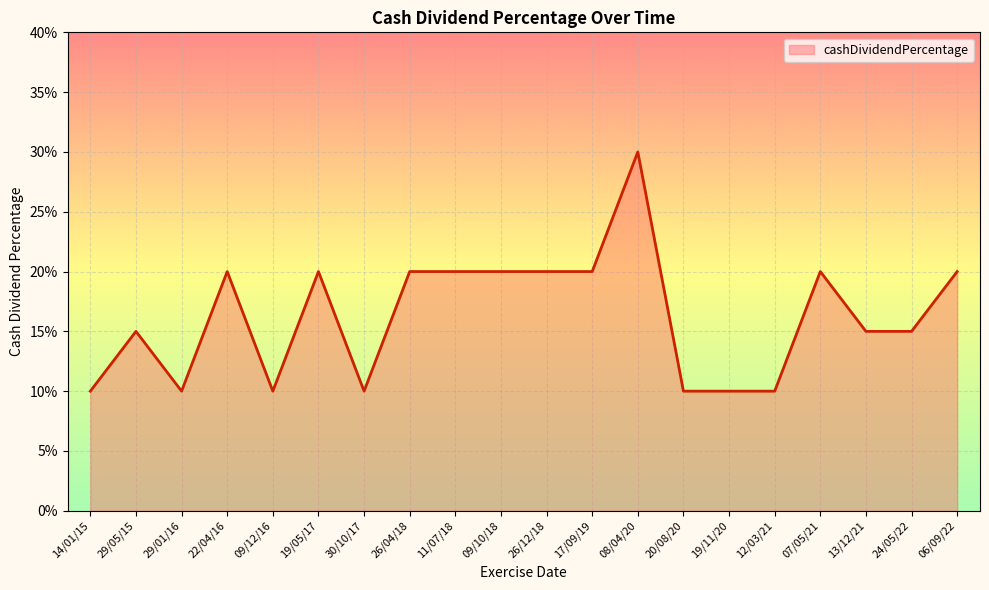

True or false: there are more than 2 points higher than both neighbors.

True